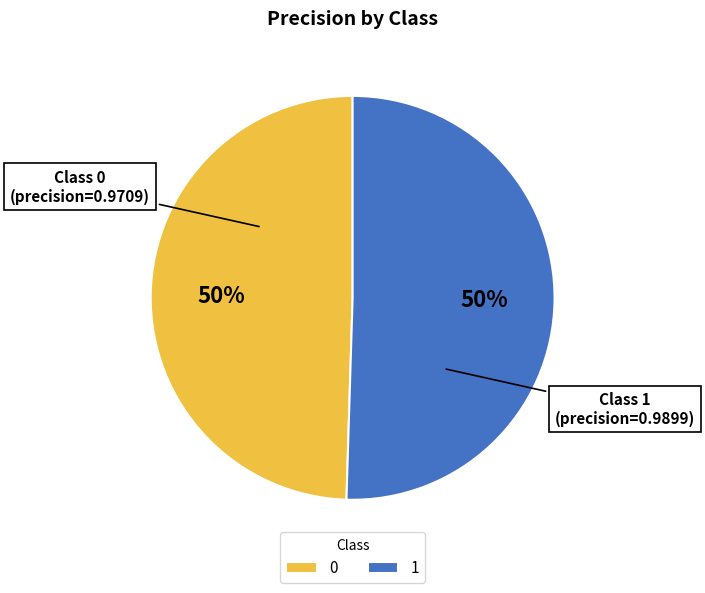

To the nearest percent, what is the combined percentage of 0 and 1?

100%